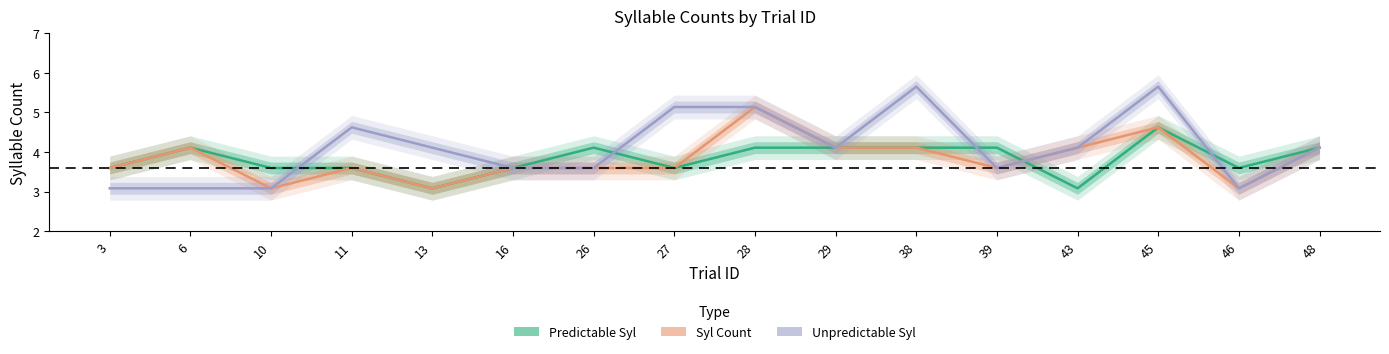

What is the value of the Unpredictable Syl point at the 7th from the left?

3.6